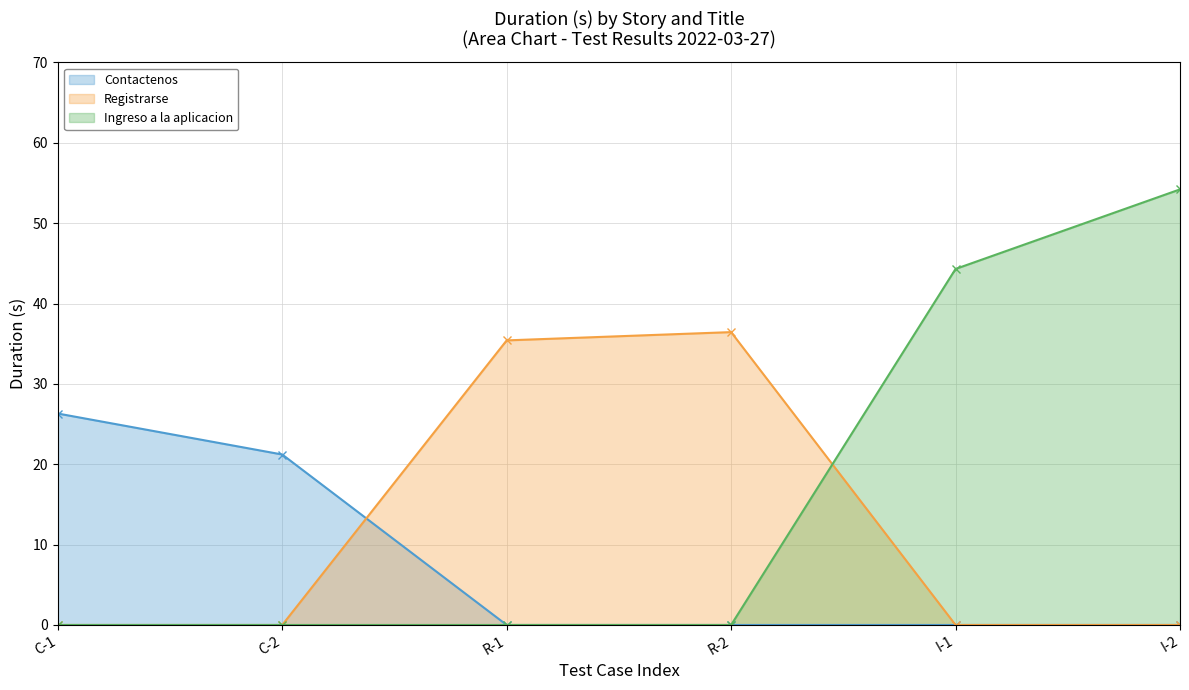

Rank the series by their maximum value, from highest to lowest.

Ingreso a la aplicacion, Registrarse, Contactenos